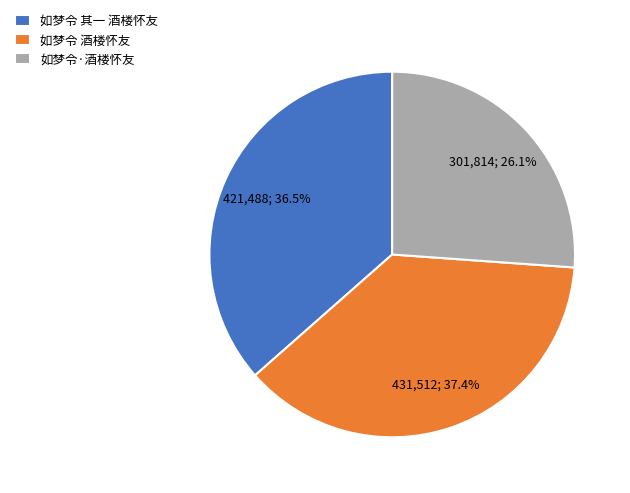

Which category has the biggest portion of the pie?

如梦令 酒楼怀友